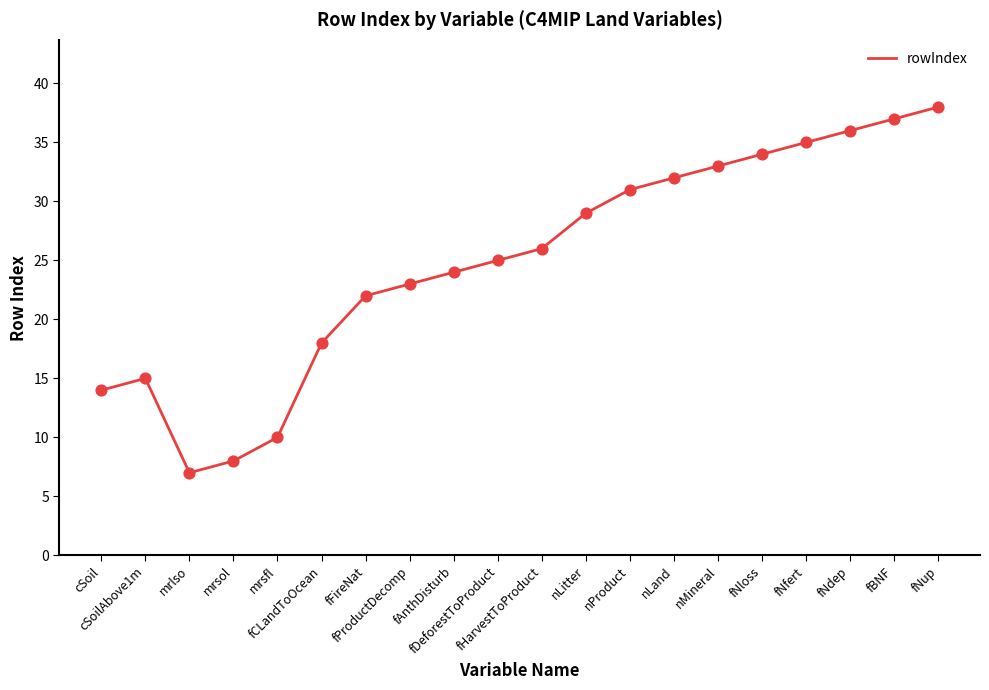

What is the change in value from mrsol to fHarvestToProduct?

+18